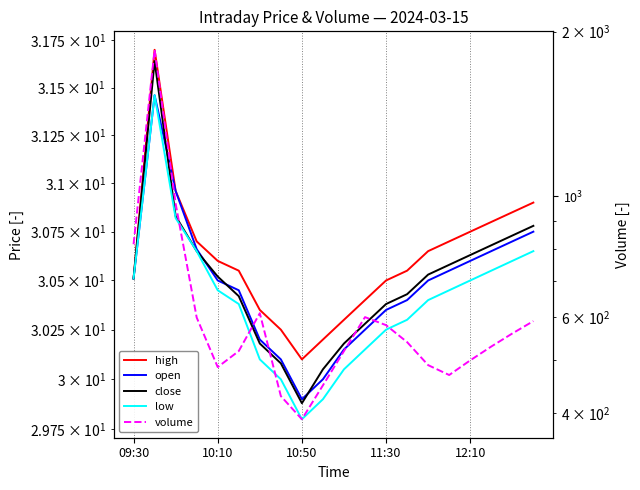

Does the chart have visible grid lines?

Yes